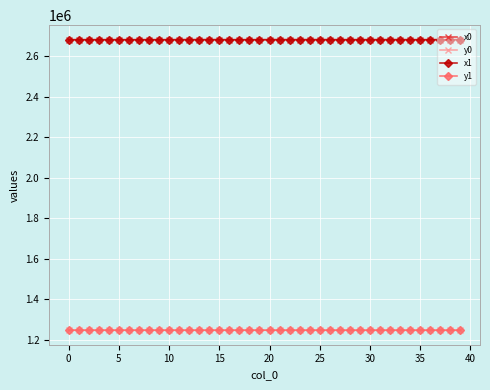

How many intersections are there between x1 and x0?

22